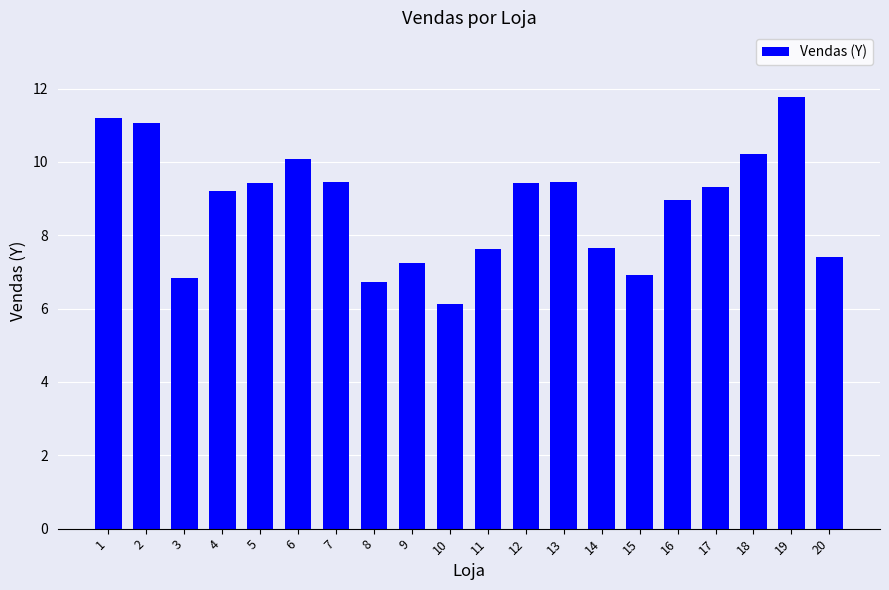

What is the sum of the values at 1 and 8?

17.9